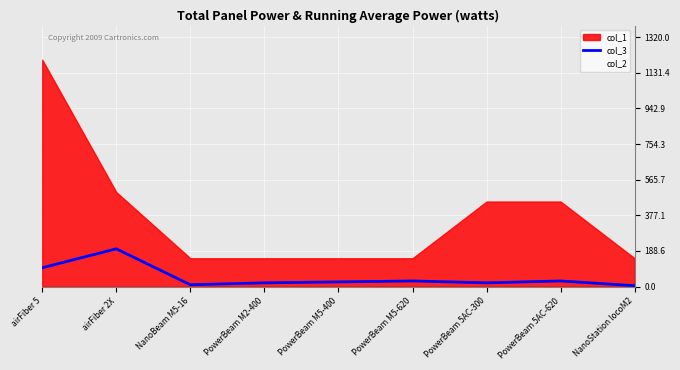

How many interior local peaks (higher than both neighbors) does the data have?

3